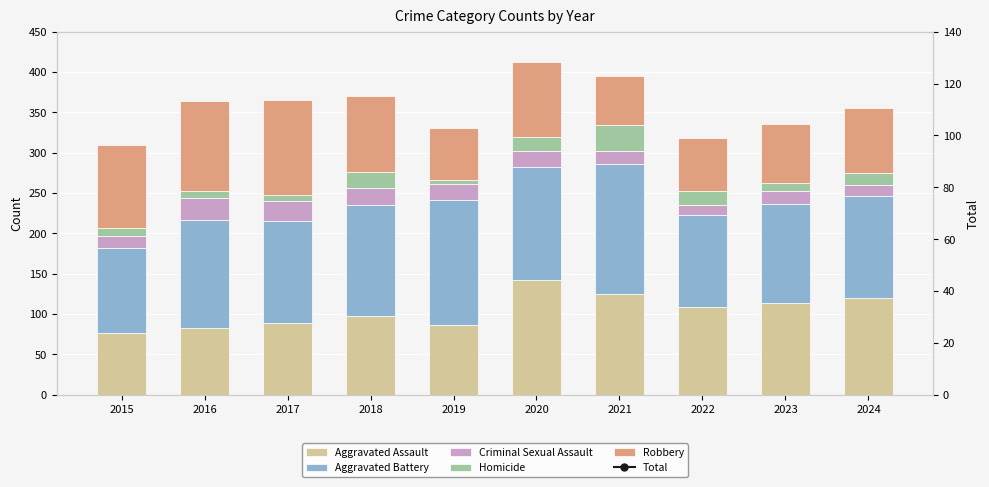

Between 2015 and 2022, which series saw the biggest shift?

Robbery